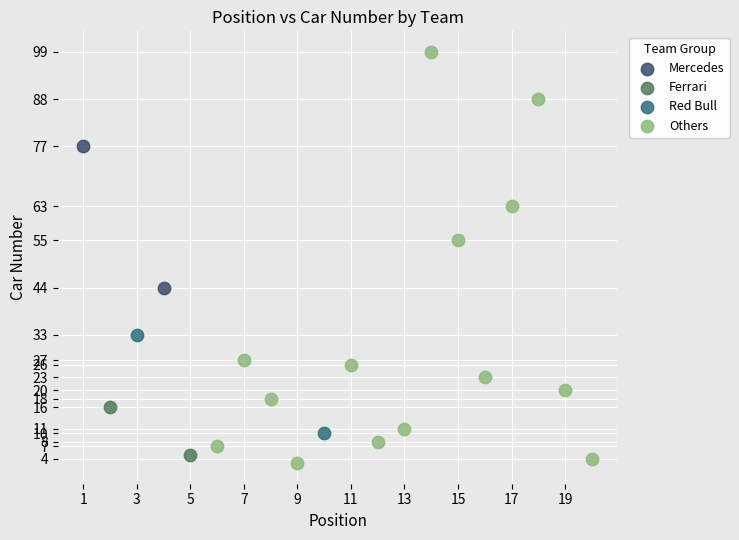

What are all the series names shown in the legend?

Mercedes, Ferrari, Red Bull, Others